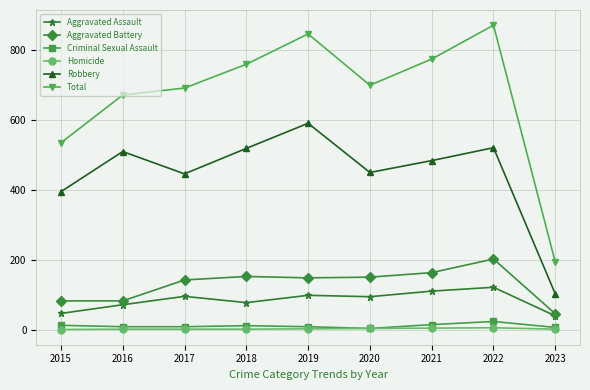

The Robbery series shows 591 at 2019. True or false?

True